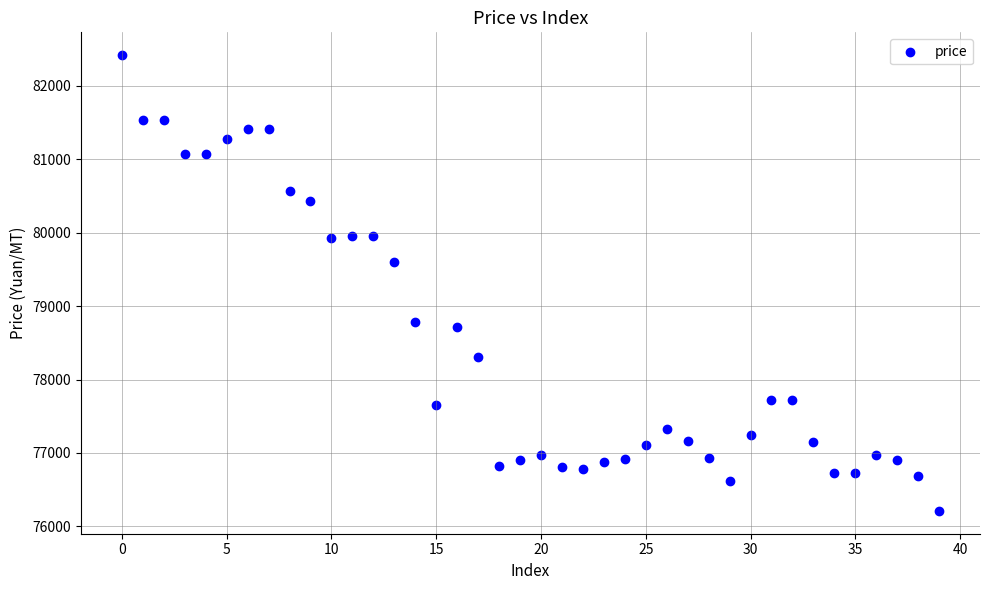

What Y value in the scatter plot is closest to 79315?

79600